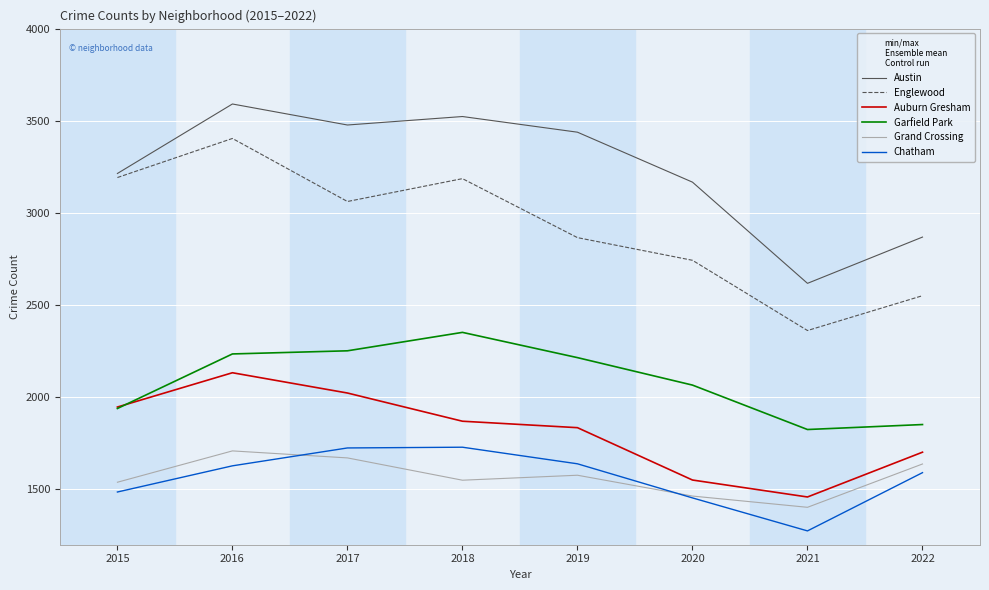

True or false: Englewood and Grand Crossing cross at least once.

False